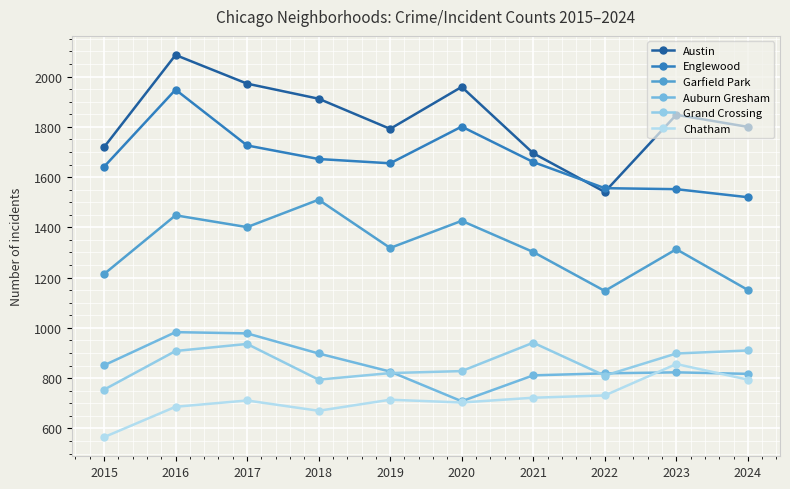

Reading right to left, transcribe all the data shown in this chart.

Austin: 1800	1848	1541	1695	1959	1792	1912	1972	2086	1719
Englewood: 1520	1552	1556	1660	1801	1655	1672	1726	1948	1641
Garfield Park: 1151	1313	1147	1302	1426	1318	1510	1401	1448	1214
Auburn Gresham: 817	823	819	811	708	826	898	978	983	851
Grand Crossing: 910	898	810	941	828	820	794	936	908	754
Chatham: 794	856	731	722	703	714	670	711	686	565